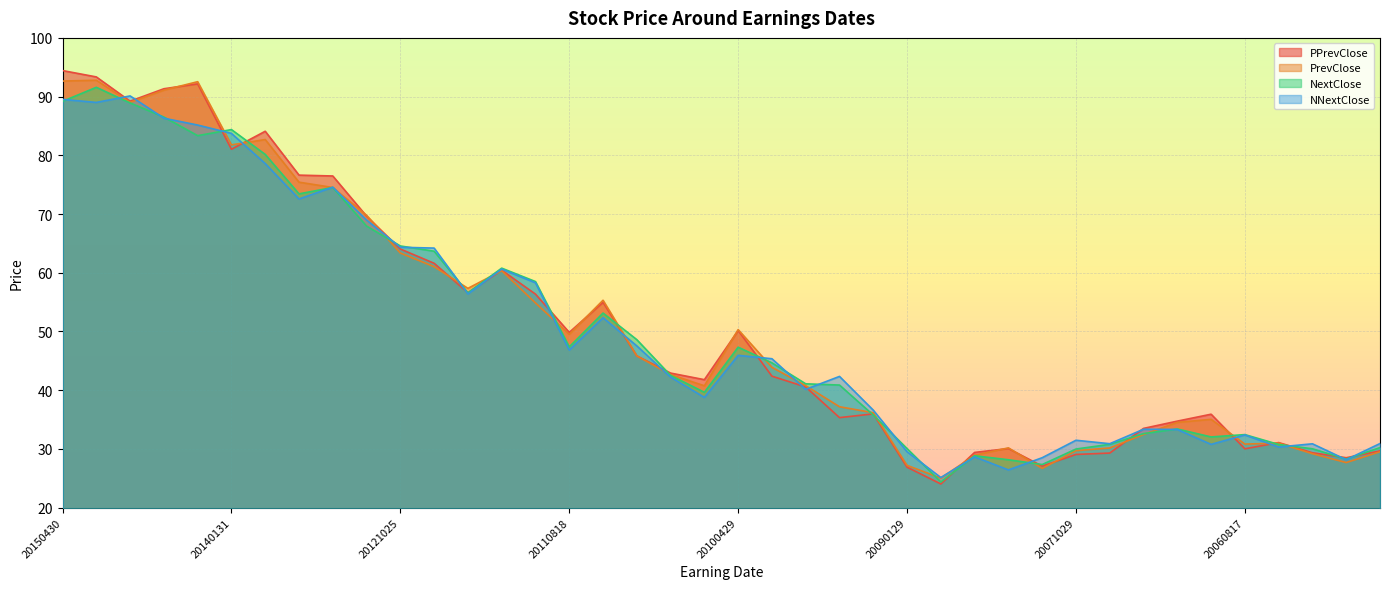

True or false: PPrevClose has more than 2 points higher than both neighbors.

True